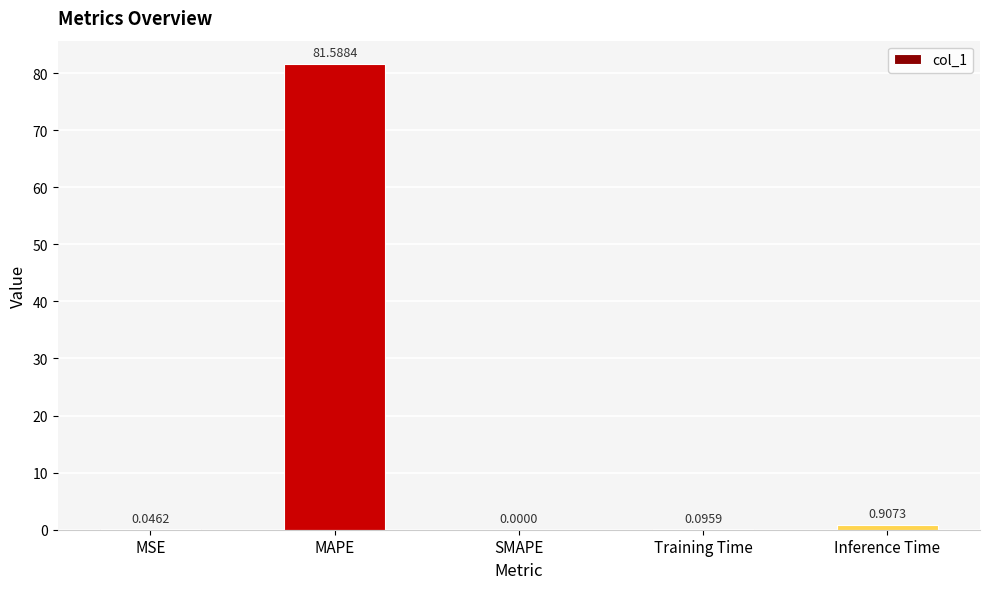

What is the average value?

16.5